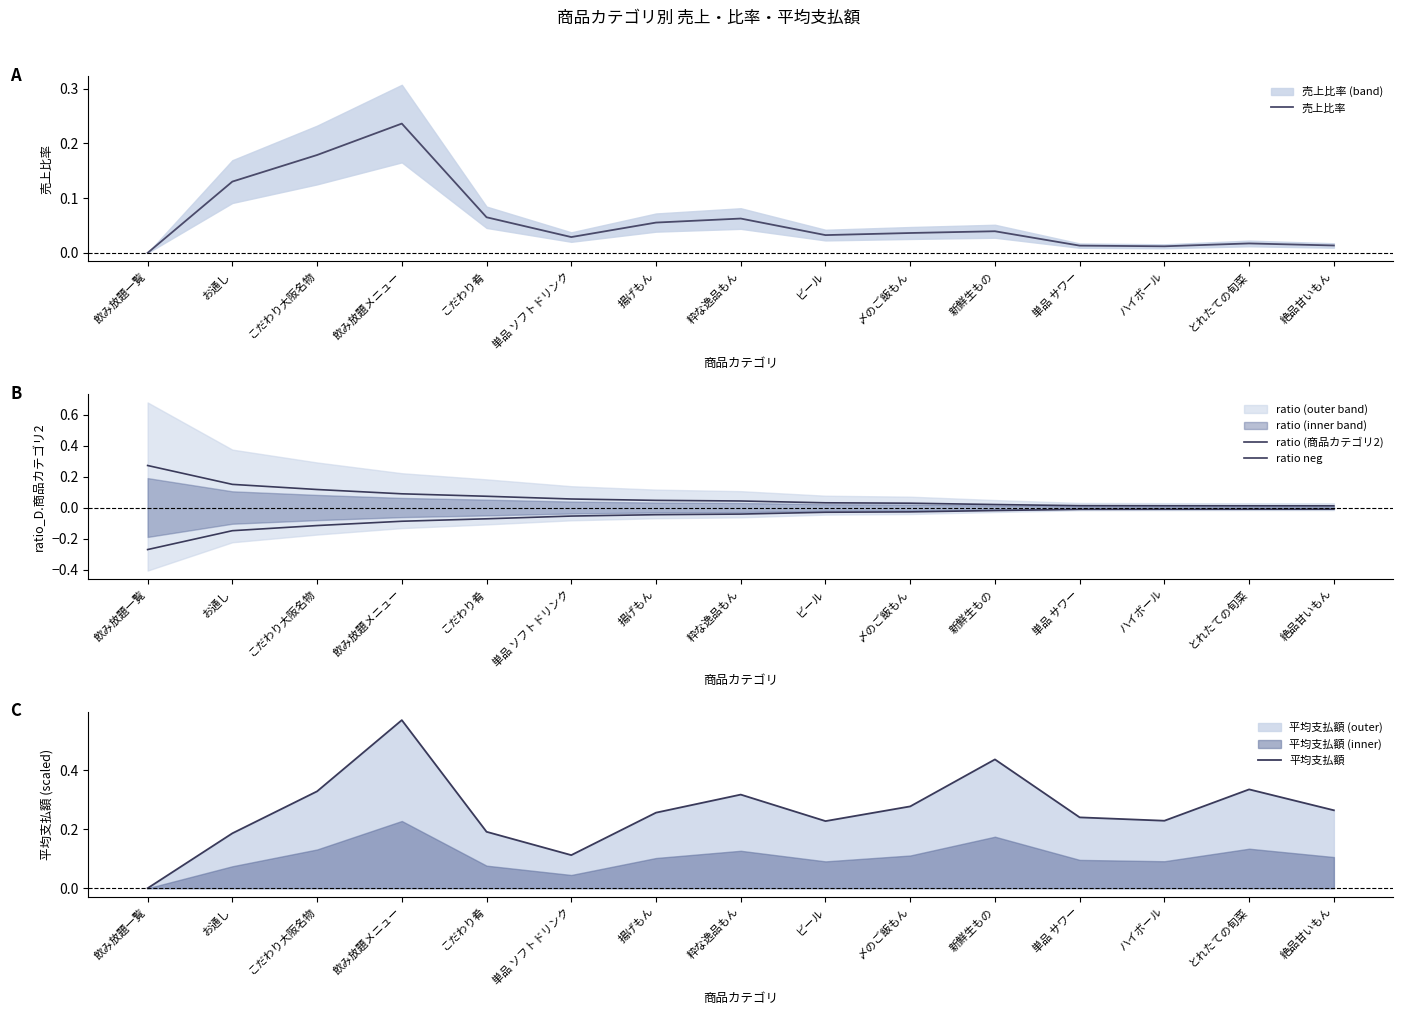

Which category has the lowest value in the 売上比率 series?

飲み放題一覧